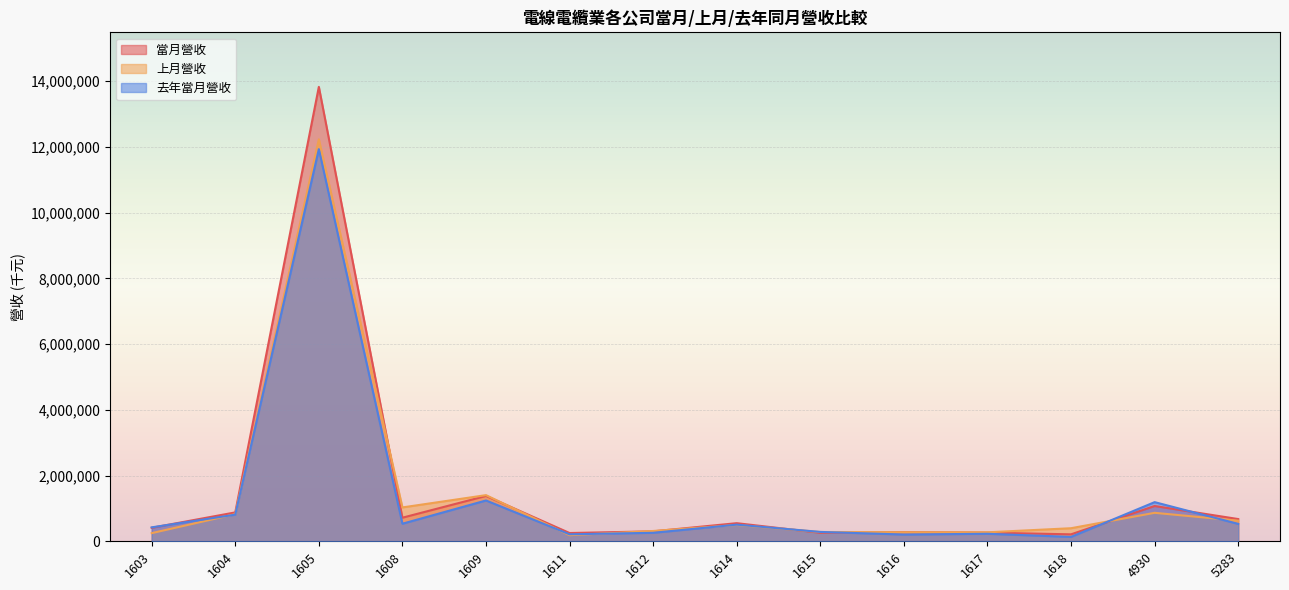

Reading left to right, transcribe all the data shown in this chart.

當月營收: 1603=410220	1604=879048	1605=13827272	1608=717525	1609=1379470	1611=251549	1612=302432	1614=550918	1615=257904	1616=277755	1617=263081	1618=211532	4930=1073447	5283=676459
上月營收: 1603=248009	1604=826015	1605=12232660	1608=1030530	1609=1404240	1611=185342	1612=313457	1614=496774	1615=282350	1616=275572	1617=273390	1618=397565	4930=866407	5283=626544
去年當月營收: 1603=424007	1604=810421	1605=11932020	1608=534902	1609=1241826	1611=213022	1612=257982	1614=506409	1615=284898	1616=205654	1617=228446	1618=133845	4930=1191151	5283=529465